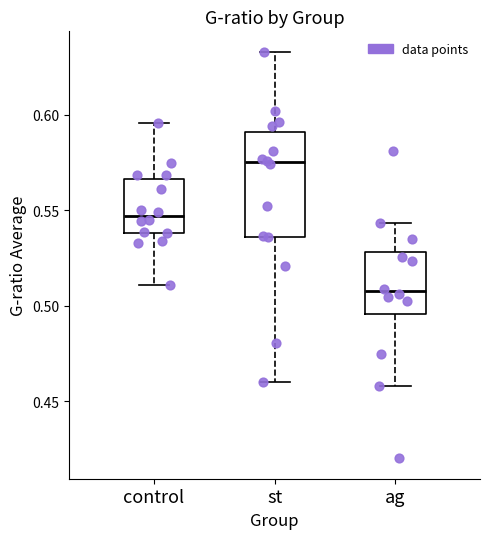

Where is the lower edge of the box for control on the y-axis? The values are not printed on the chart, so give them approximately, as read against the axis.

0.540